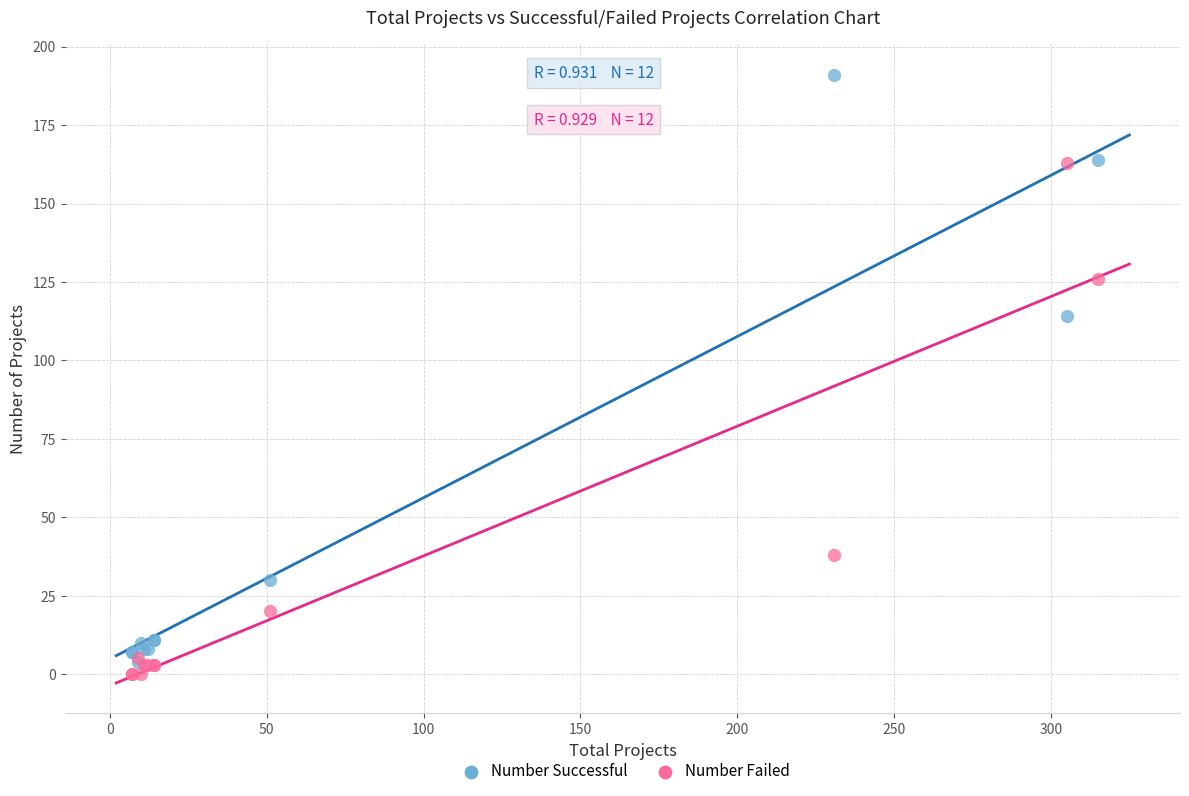

Across all series, what Y value is closest to 95?

114